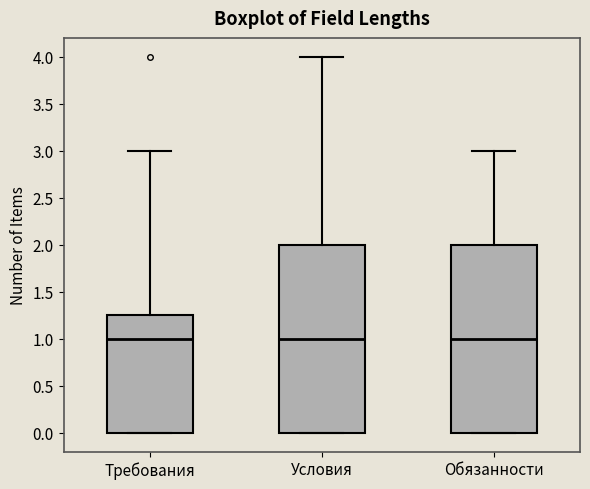

Reading left to right, read every box against the y-axis: the position of its median line, the range the box covers, and the ends of its whiskers. The values are not printed on the chart, so give them approximately, as read against the axis.

Требования: median 1.00, box 0.00 to 1.25, whiskers 0.00 to 3.00
Условия: median 1.00, box 0.00 to 2.00, whiskers 0.00 to 4.00
Обязанности: median 1.00, box 0.00 to 2.00, whiskers 0.00 to 3.00